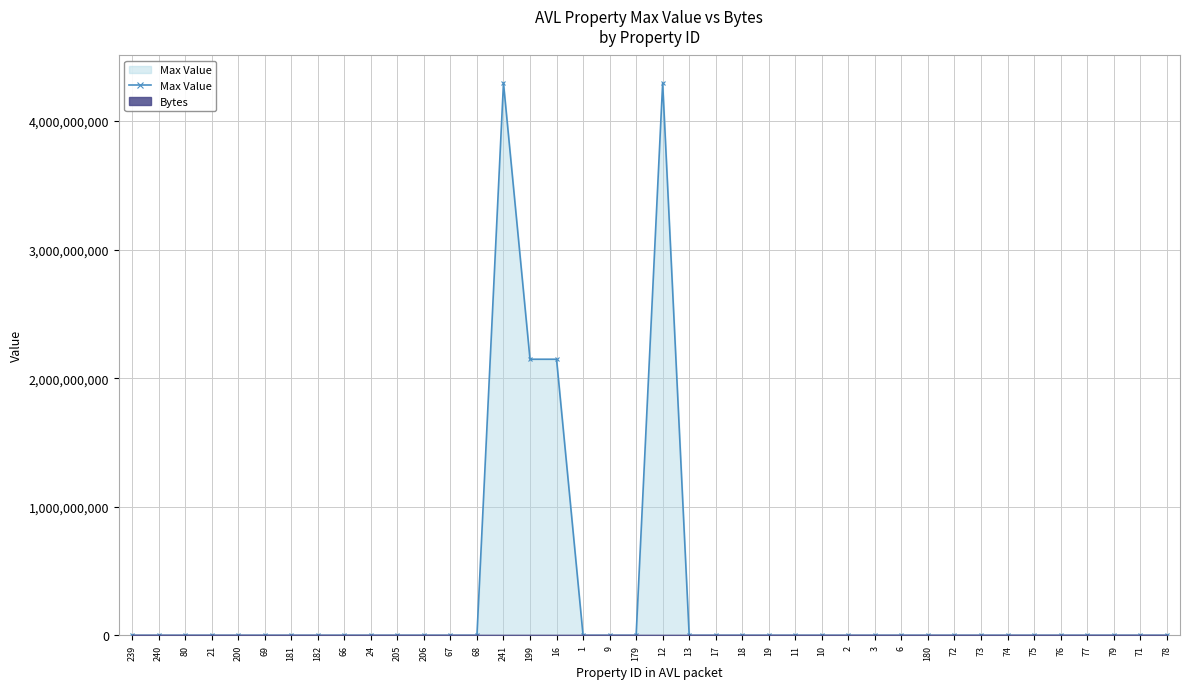

Rank the categories by value from highest to lowest.

241, 12, 199, 16, 66, 205, 206, 67, 68, 9, 6, 13, 17, 18, 19, 72, 73, 74, 75, 181, 182, 24, 80, 21, 200, 69, 239, 240, 1, 179, 10, 2, 3, 180, 11, 76, 77, 79, 71, 78